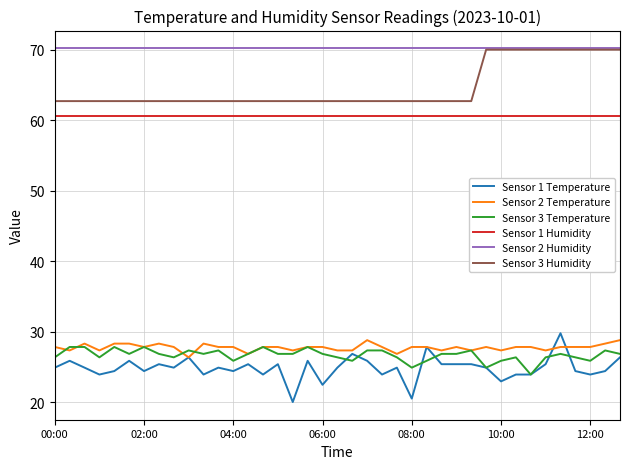

Which series has the widest spread of values?

Sensor 1 Temperature